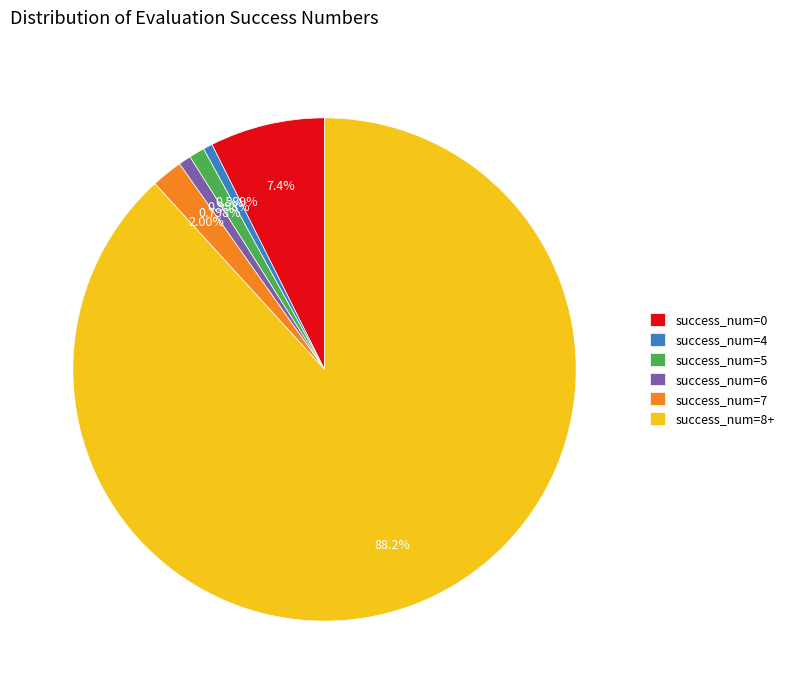

Which has a higher value, success_num=5 or success_num=0?

success_num=0